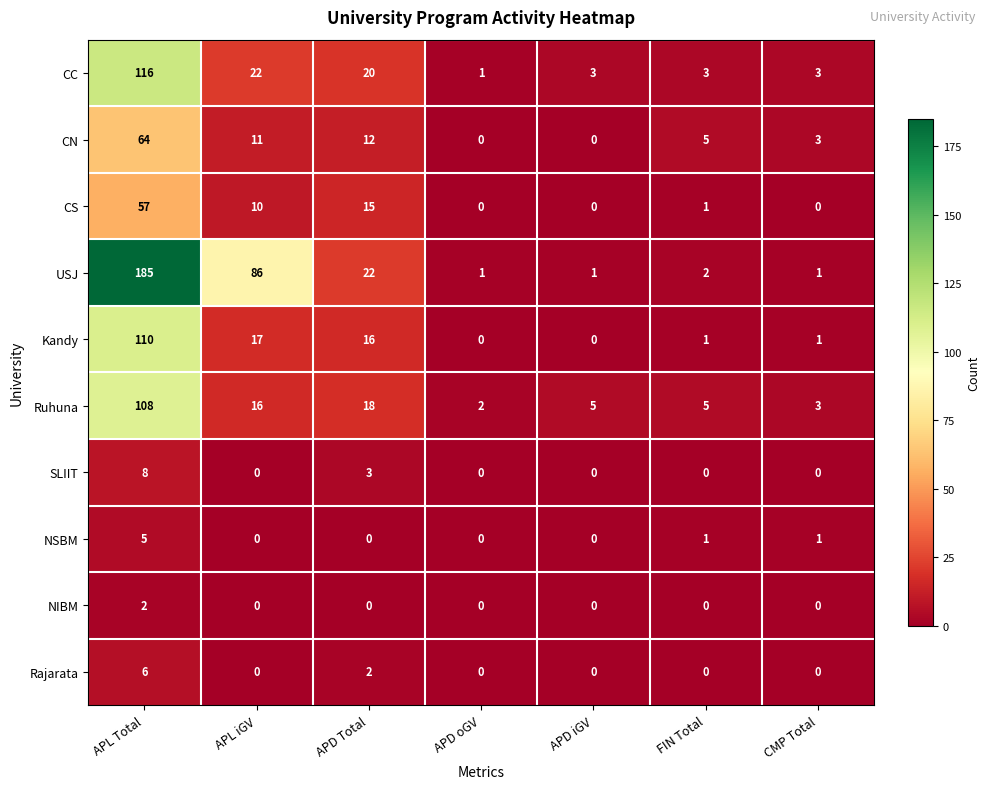

What is the difference between the maximum and second lowest values in the SLIIT series?

8